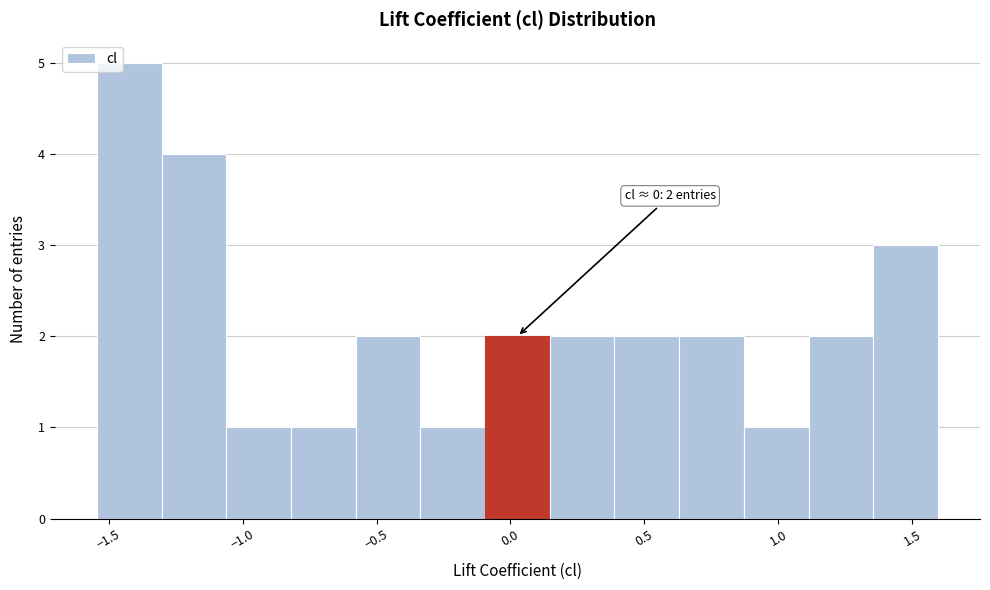

Over which range of the x-axis is the bar tallest?

-1.55 to -1.30